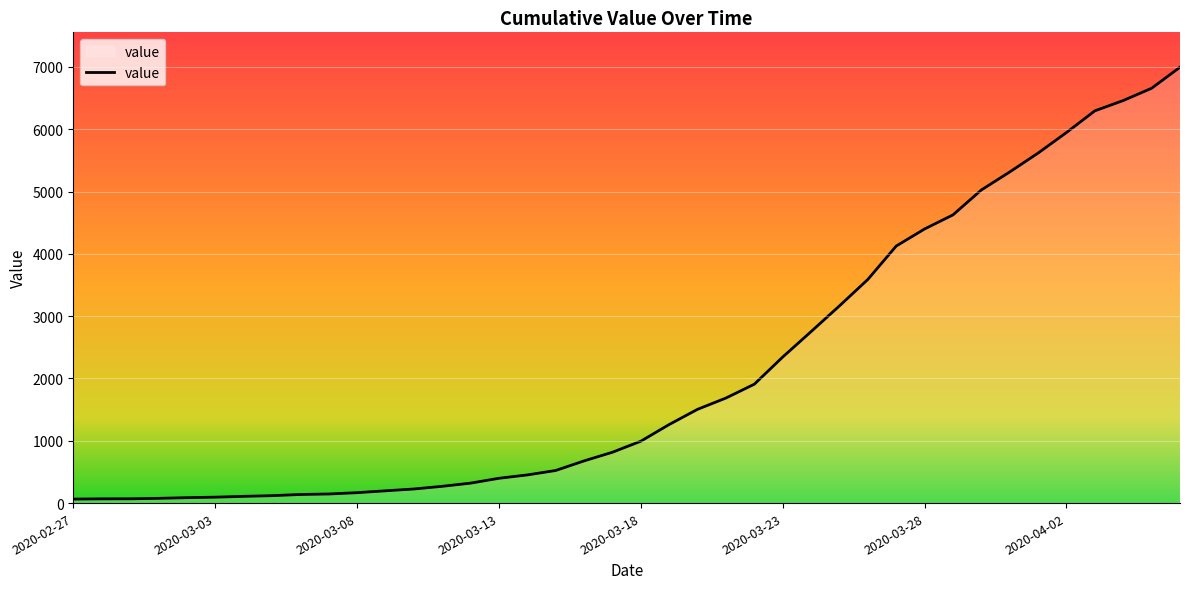

What is the difference between the maximum and minimum values?

6931